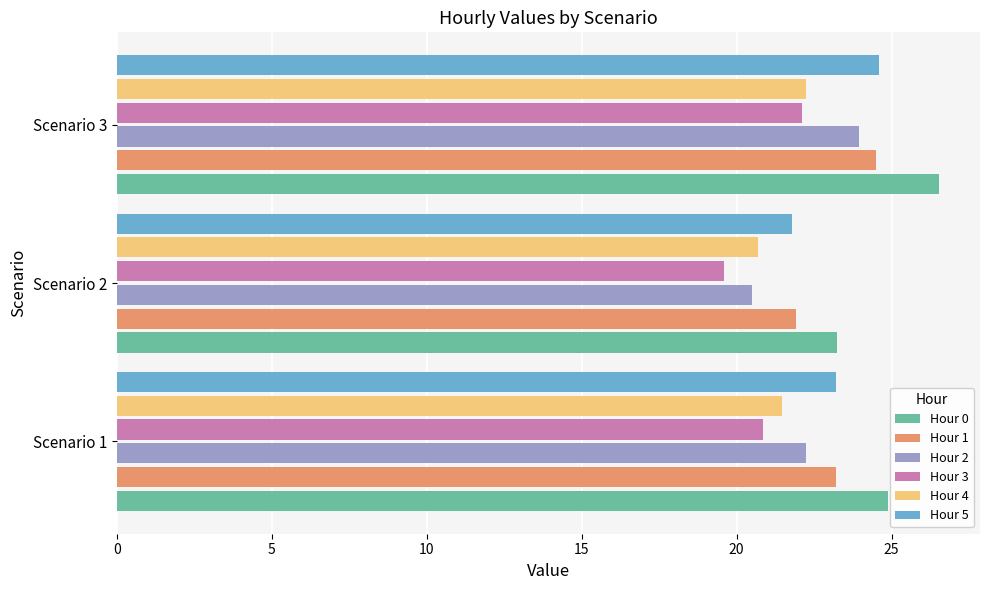

What is the total value across all series at Scenario 2?

127.8